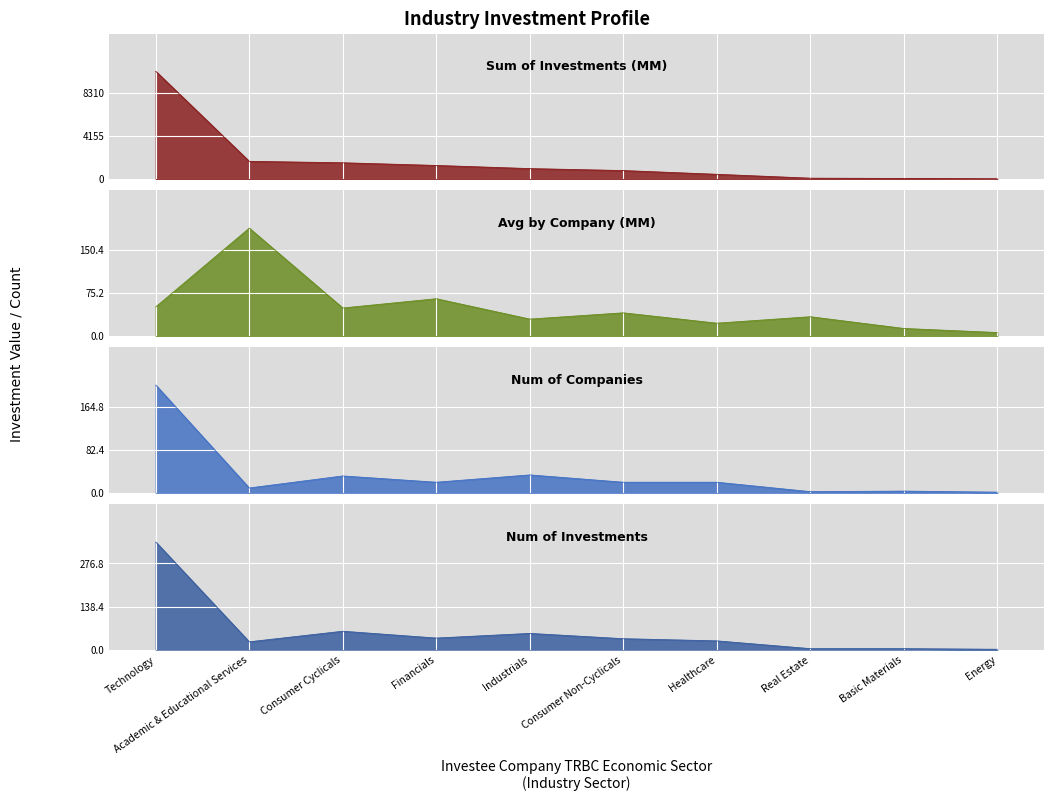

True or false: Num of Investments and Sum of Investments (MM) intersect in this chart.

False